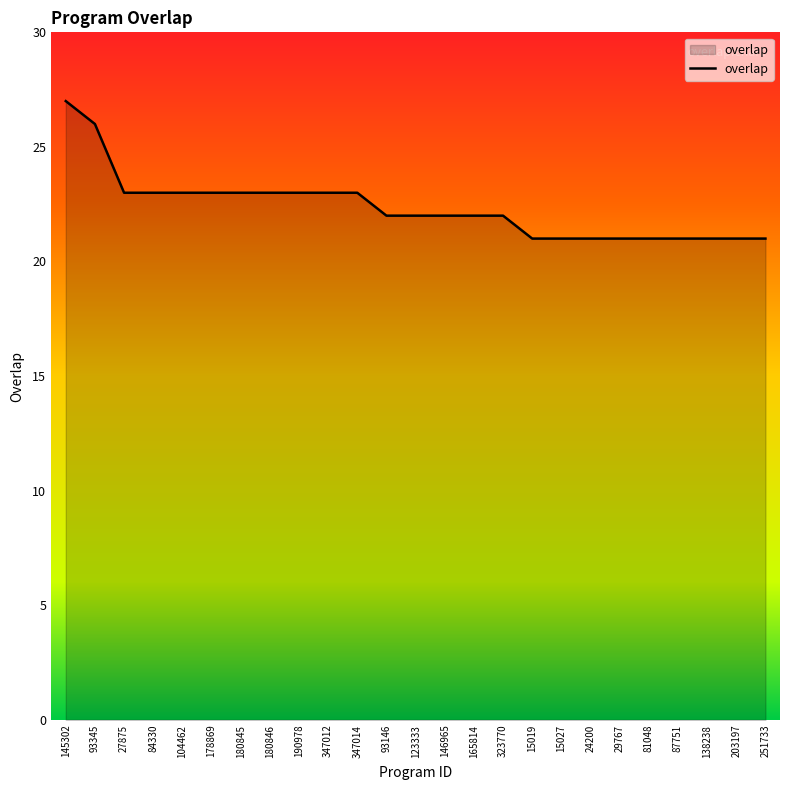

At which category does the chart reach its peak across all series?

145302